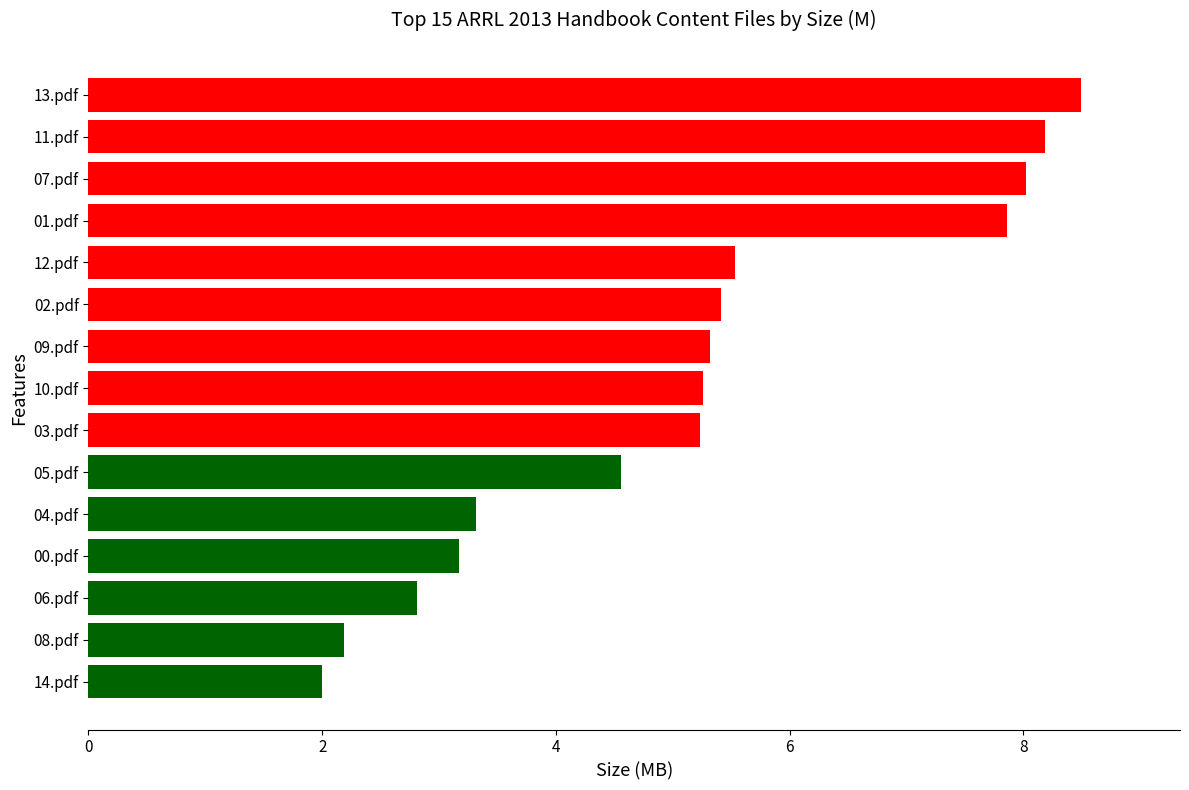

What is the sum of the values at 09.pdf and 03.pdf?

10.6